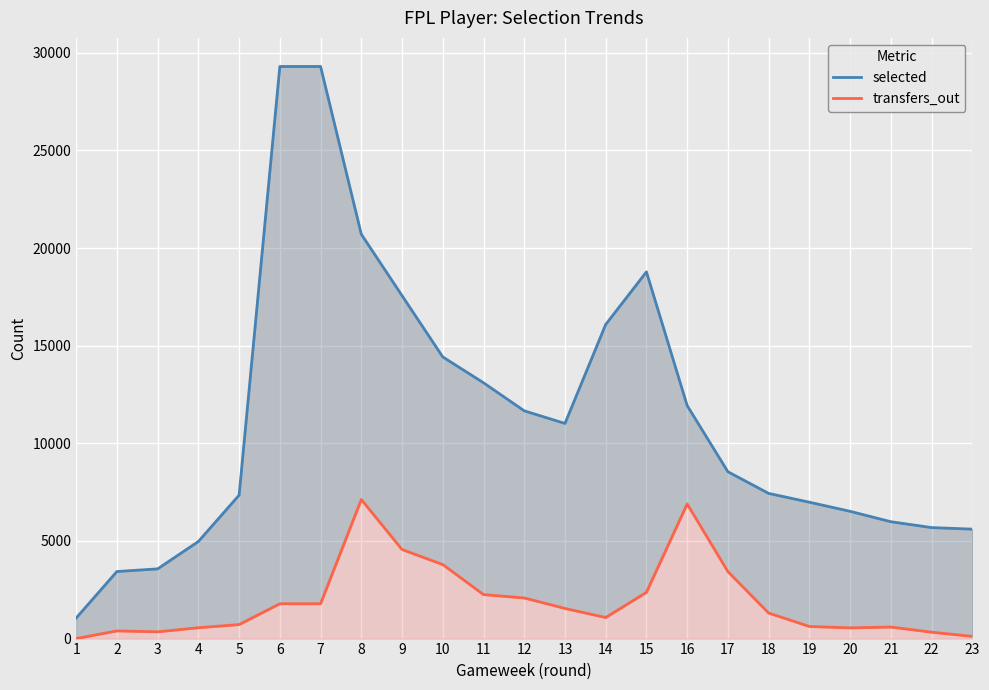

True or false: transfers_out has a value of 620 at 19.

True